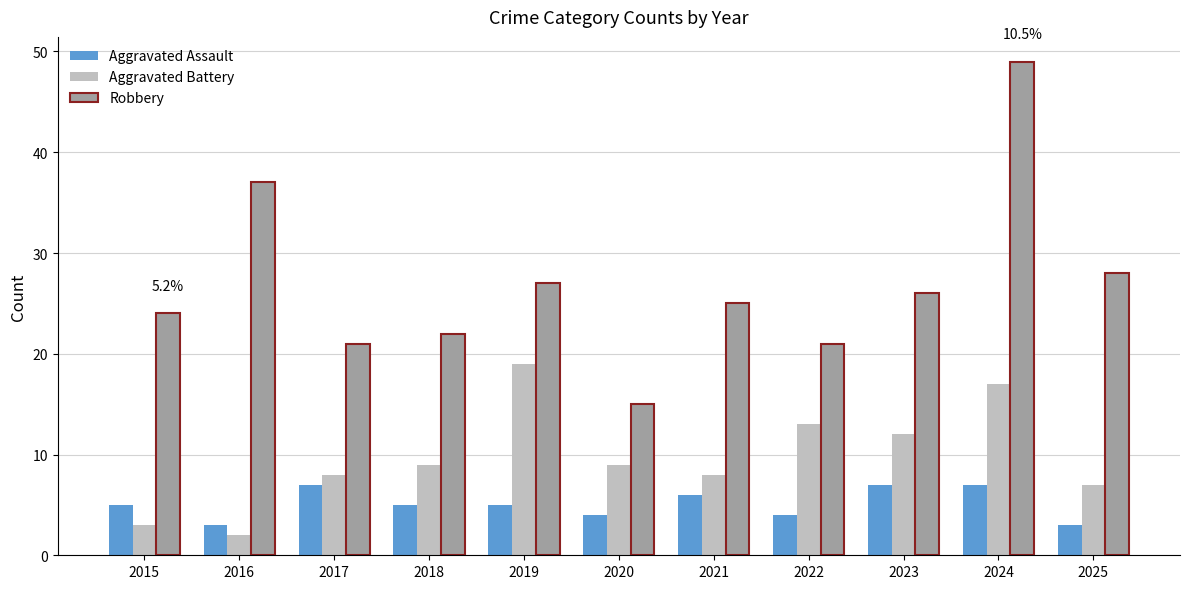

Which series has the largest range (max minus min)?

Robbery